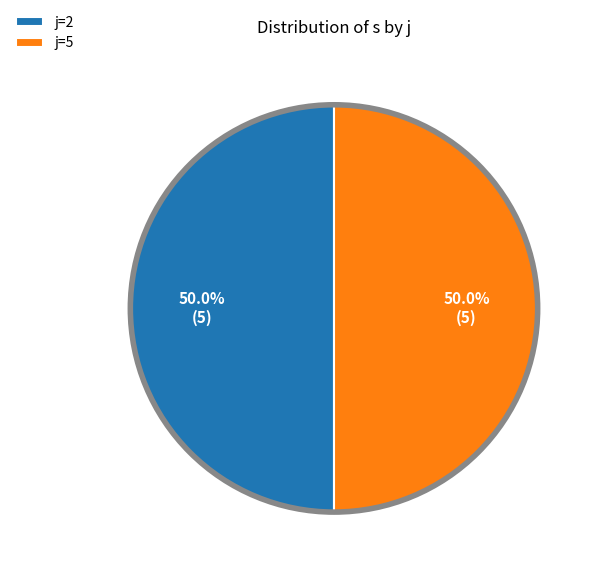

To the nearest percent, what is the average slice percentage?

50%